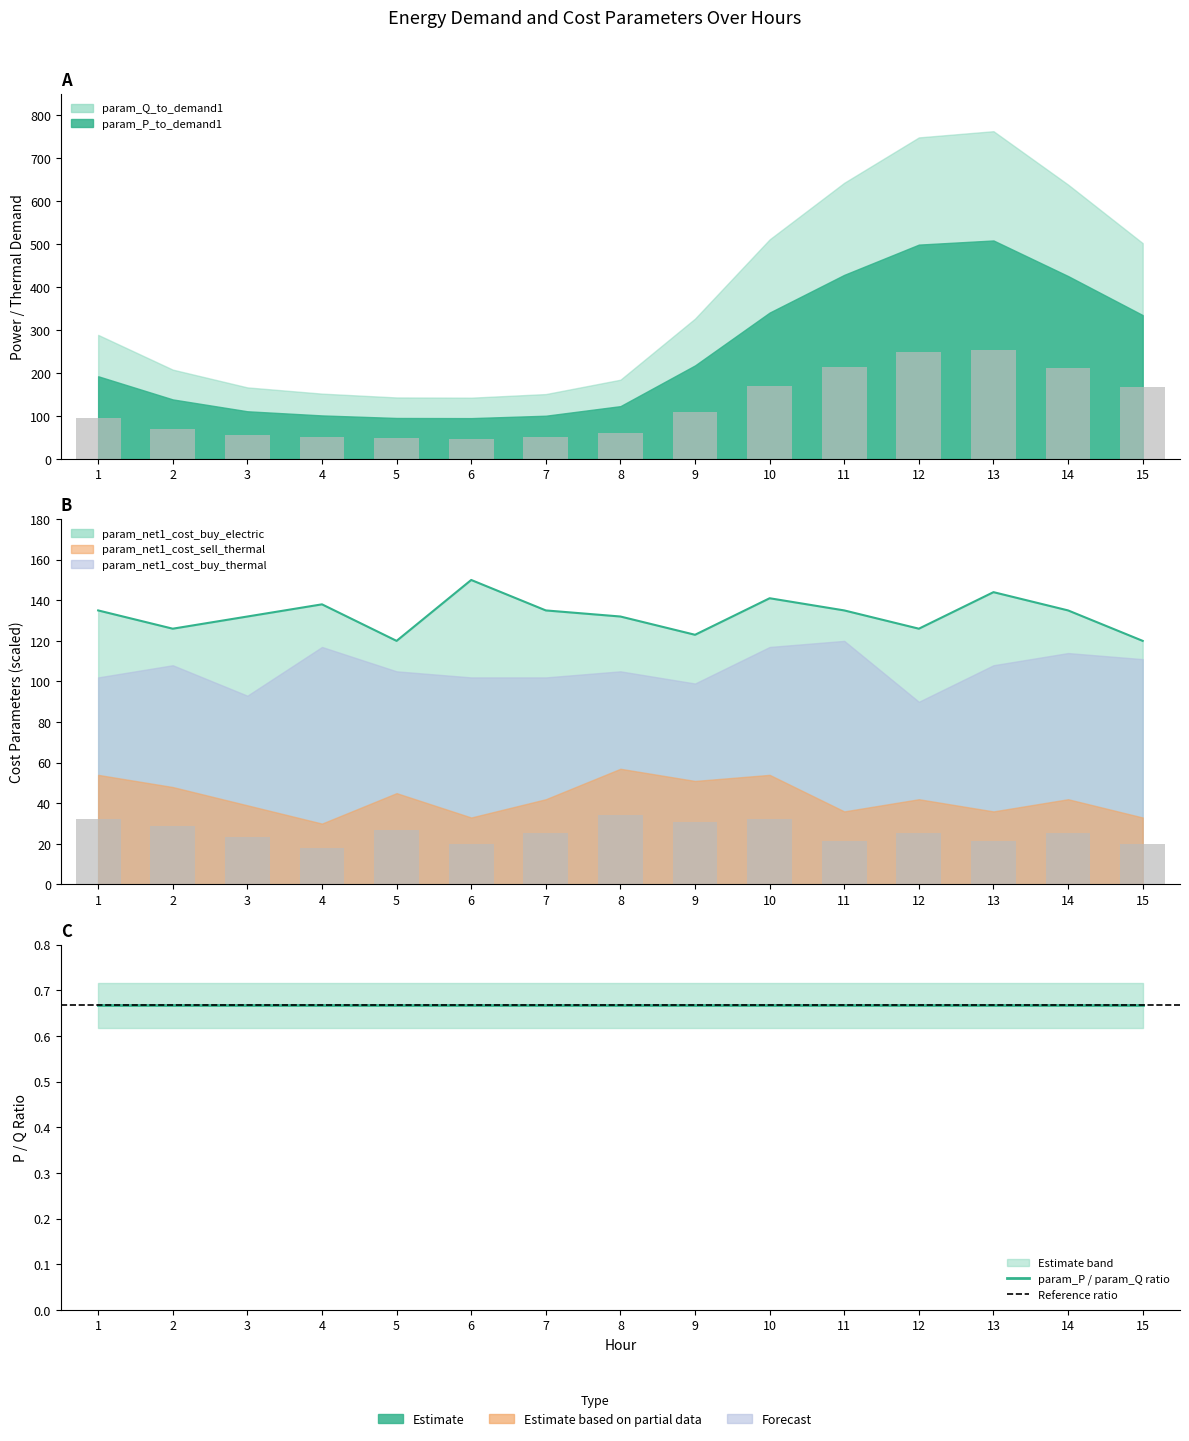

Does the chart contain stacked bars?

No